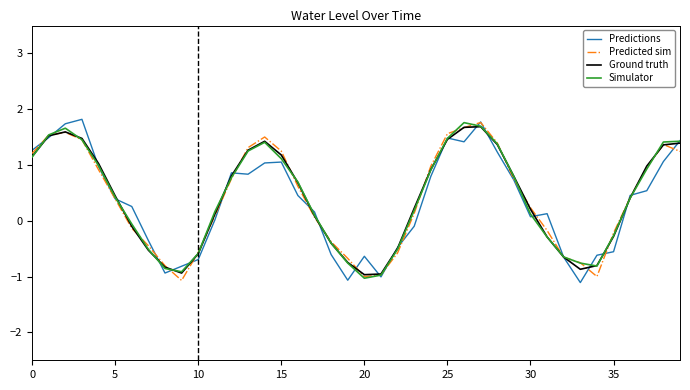

What is the greatest value displayed?

1.8